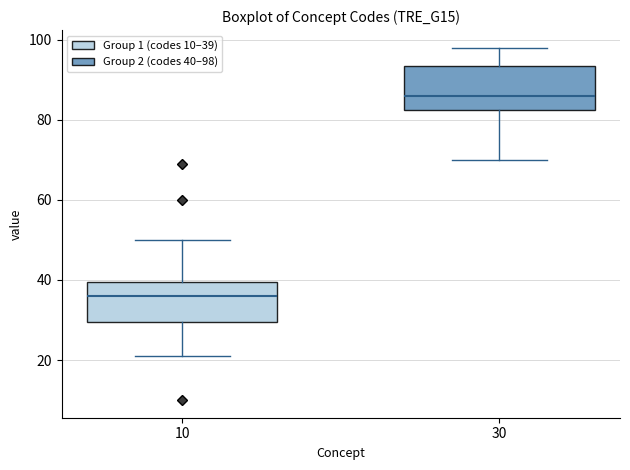

Reading left to right, read every box against the y-axis: the position of its median line, the range the box covers, and the ends of its whiskers. The values are not printed on the chart, so give them approximately, as read against the axis.

10: median 36, box 30 to 40, whiskers 22 to 50
30: median 86, box 82 to 94, whiskers 70 to 98